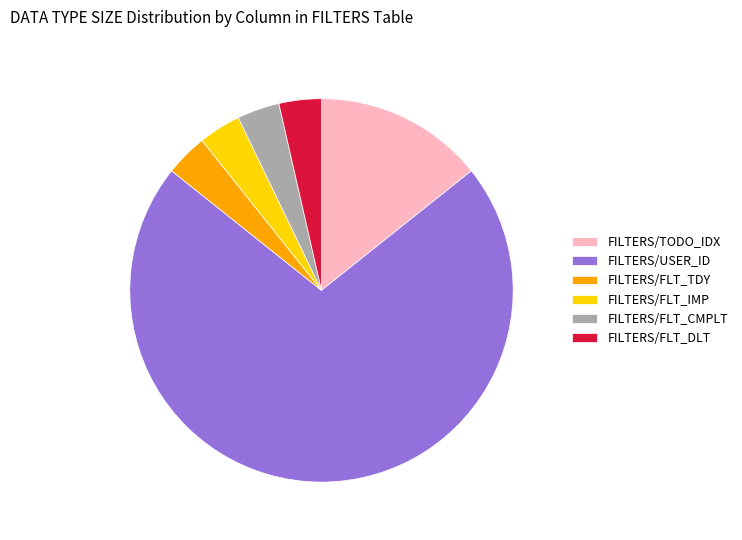

Is there any slice that represents more than half of the pie?

Yes